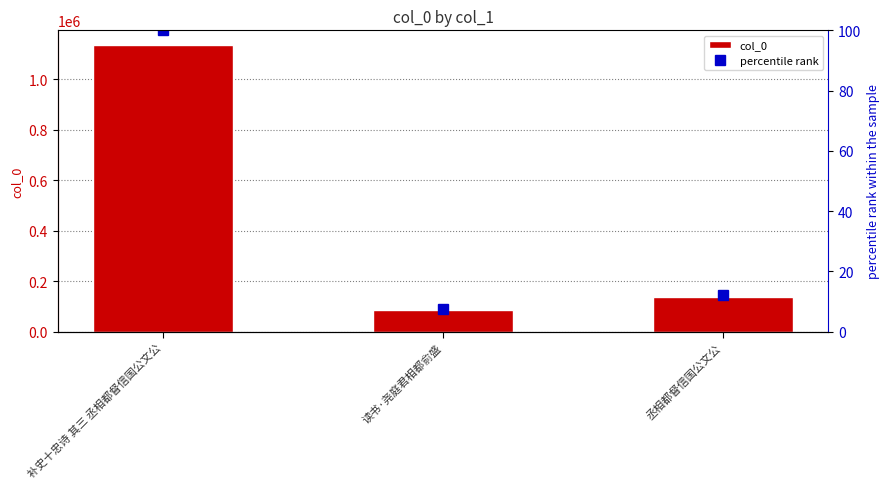

Which series has the largest total across all categories?

col_0